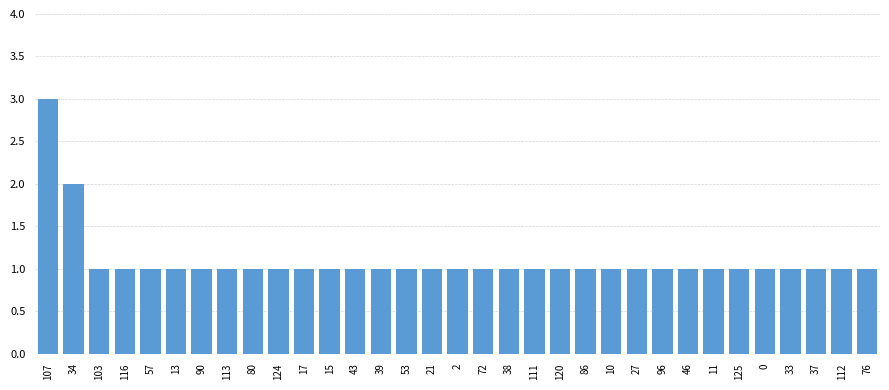

What is the label of the 25th bar from the right?

80